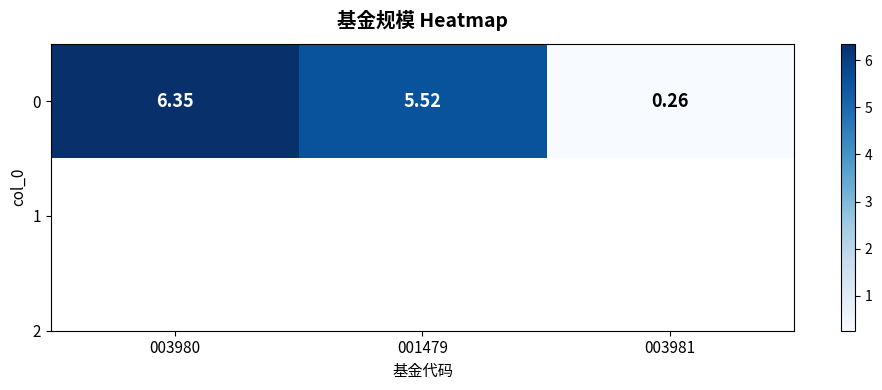

What value does the data have at 003980?

6.3